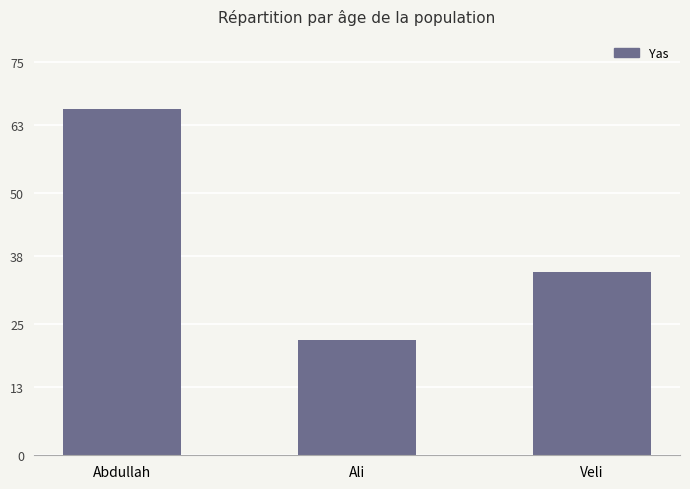

At which label does the data first exceed 35?

Abdullah